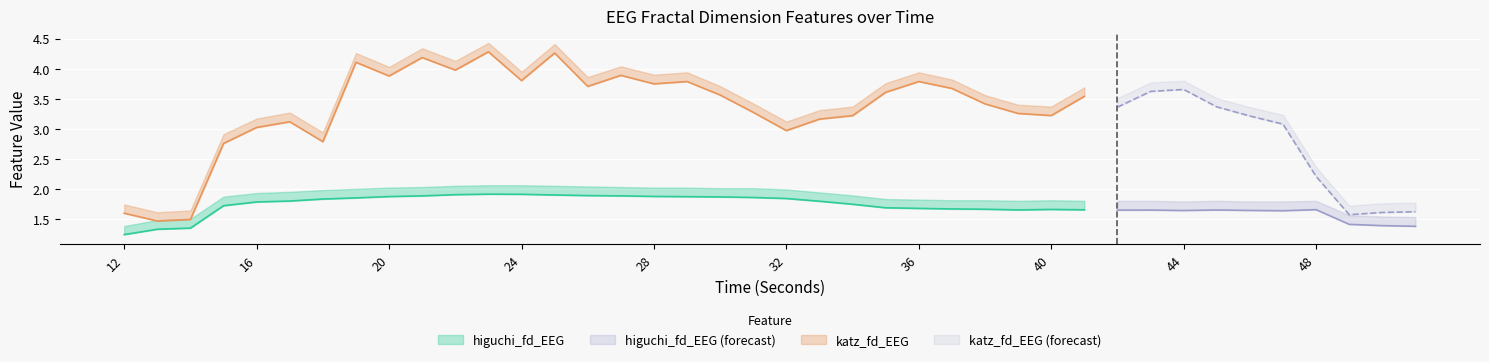

True or false: higuchi_fd_EEG and katz_fd_EEG_upper cross at least once.

False